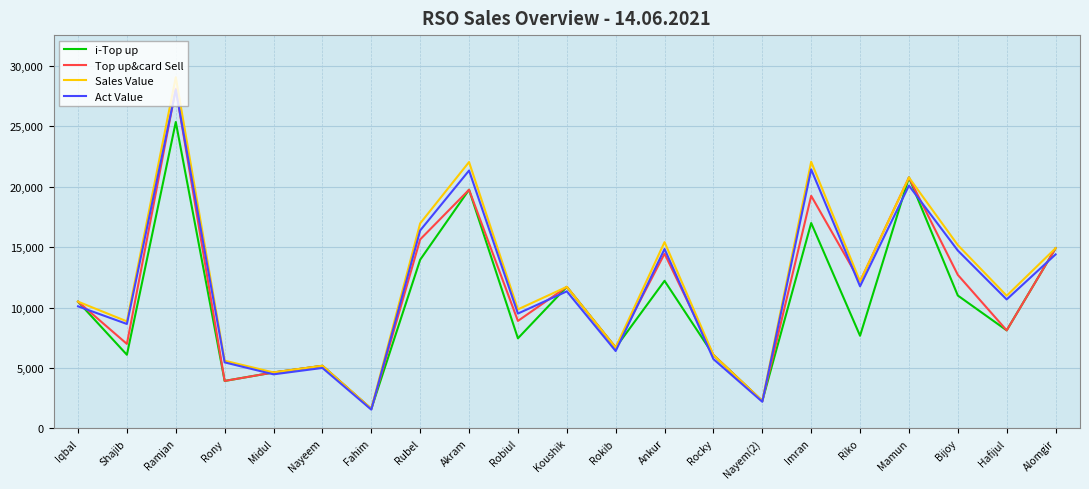

Read the Act Value value at Nayeem.

5000.6